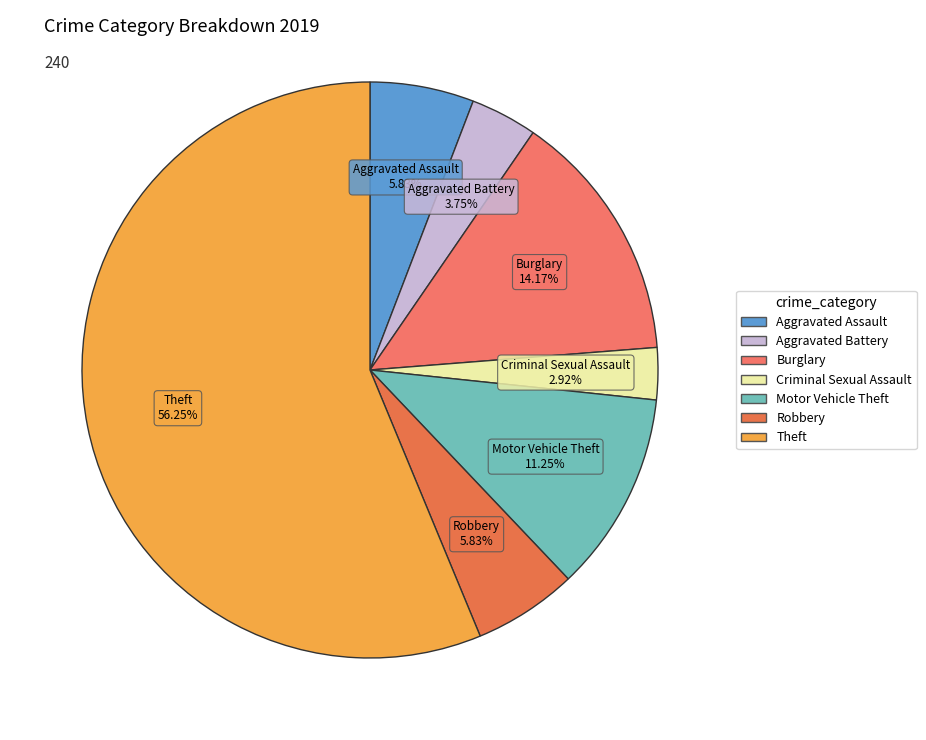

True or false: Aggravated Assault accounts for 6% of the total.

True